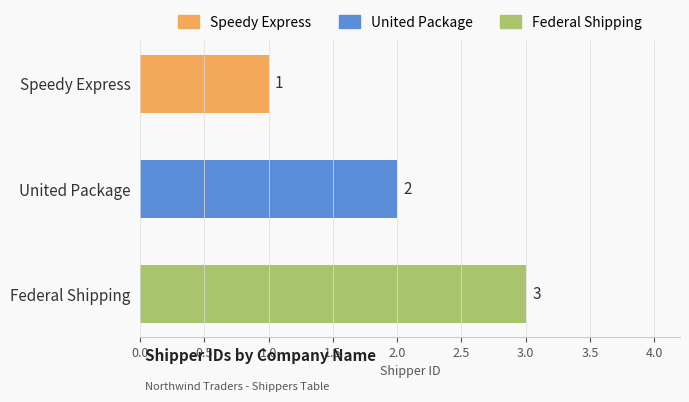

Which has a higher value, Federal Shipping or Speedy Express?

Federal Shipping